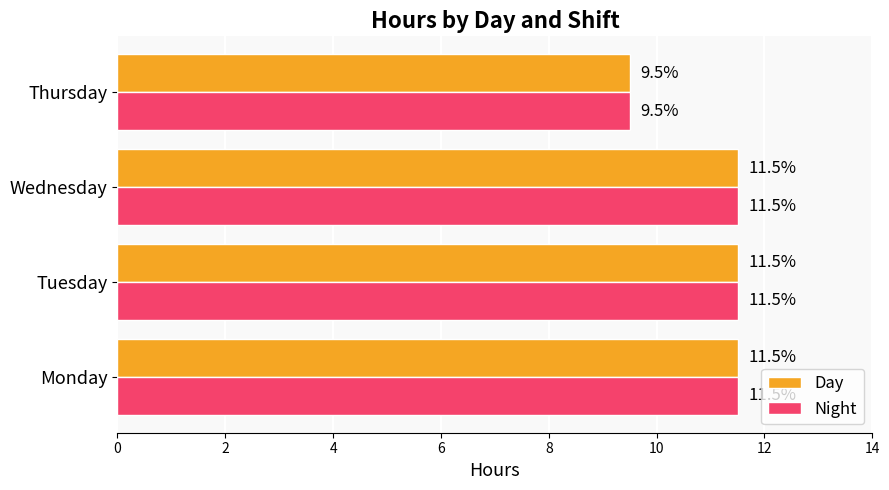

True or false: Day has a value of 3.0 at Thursday.

False